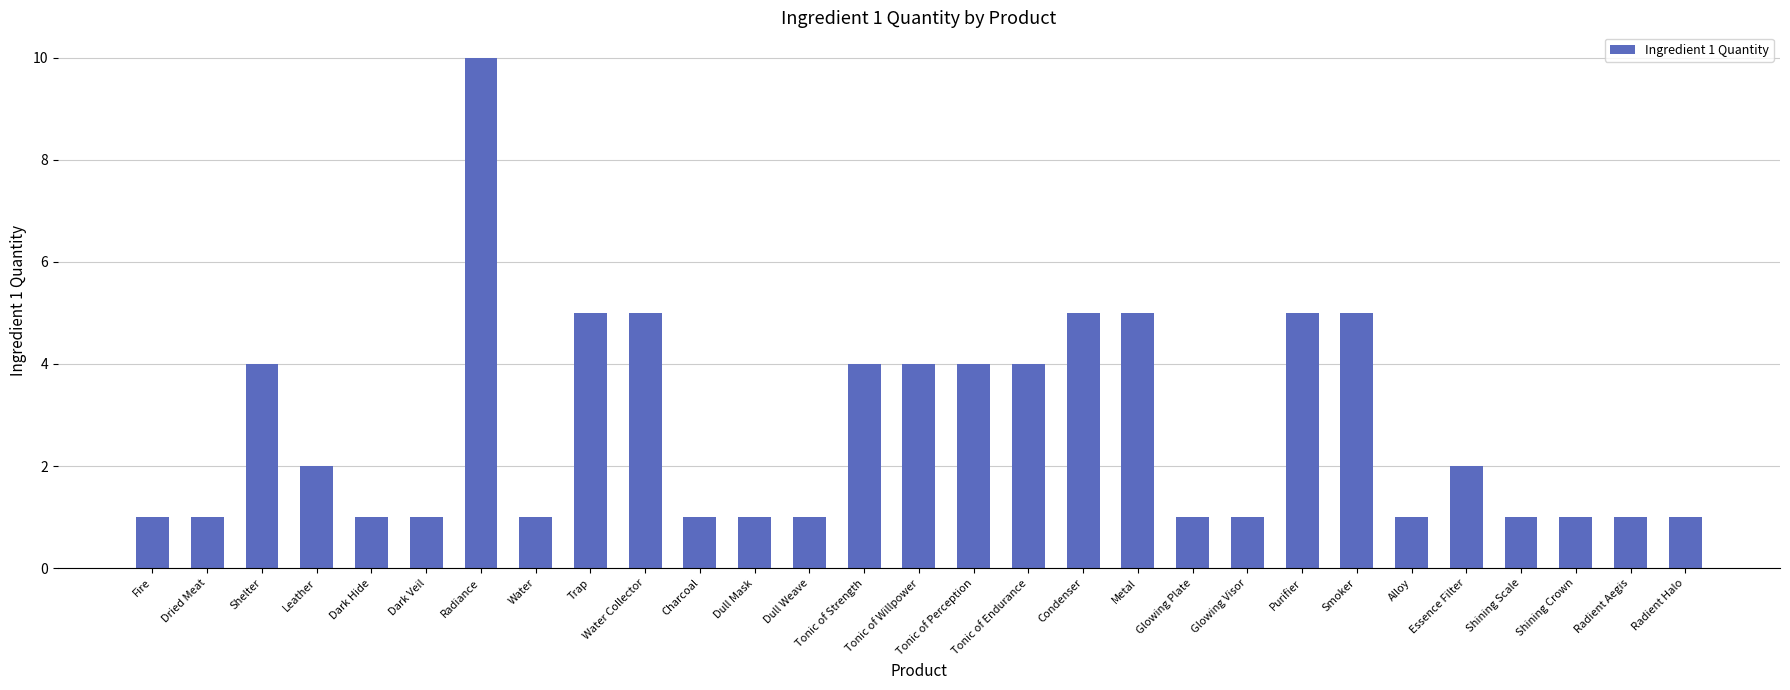

The chart shows a value of 2 at Dark Veil. True or false?

False